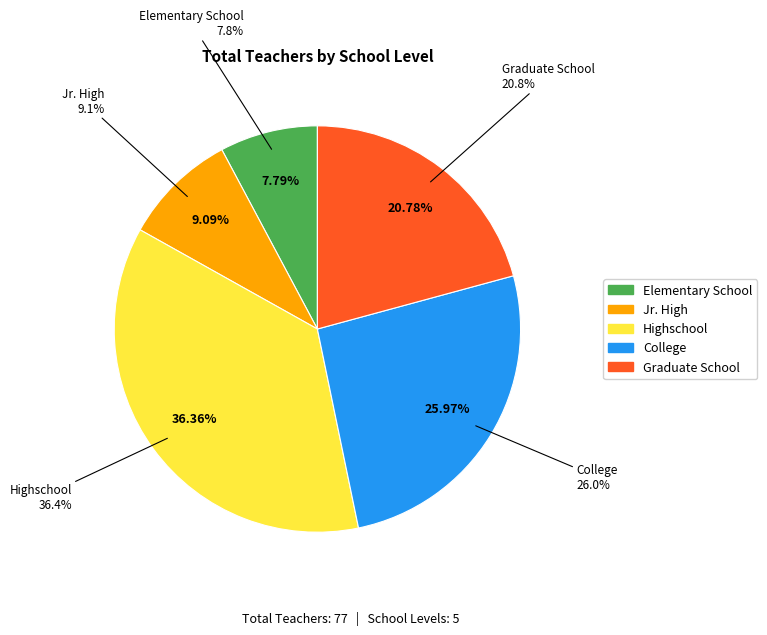

Combined, what portion of the pie is Jr. High and Highschool?

45.5%